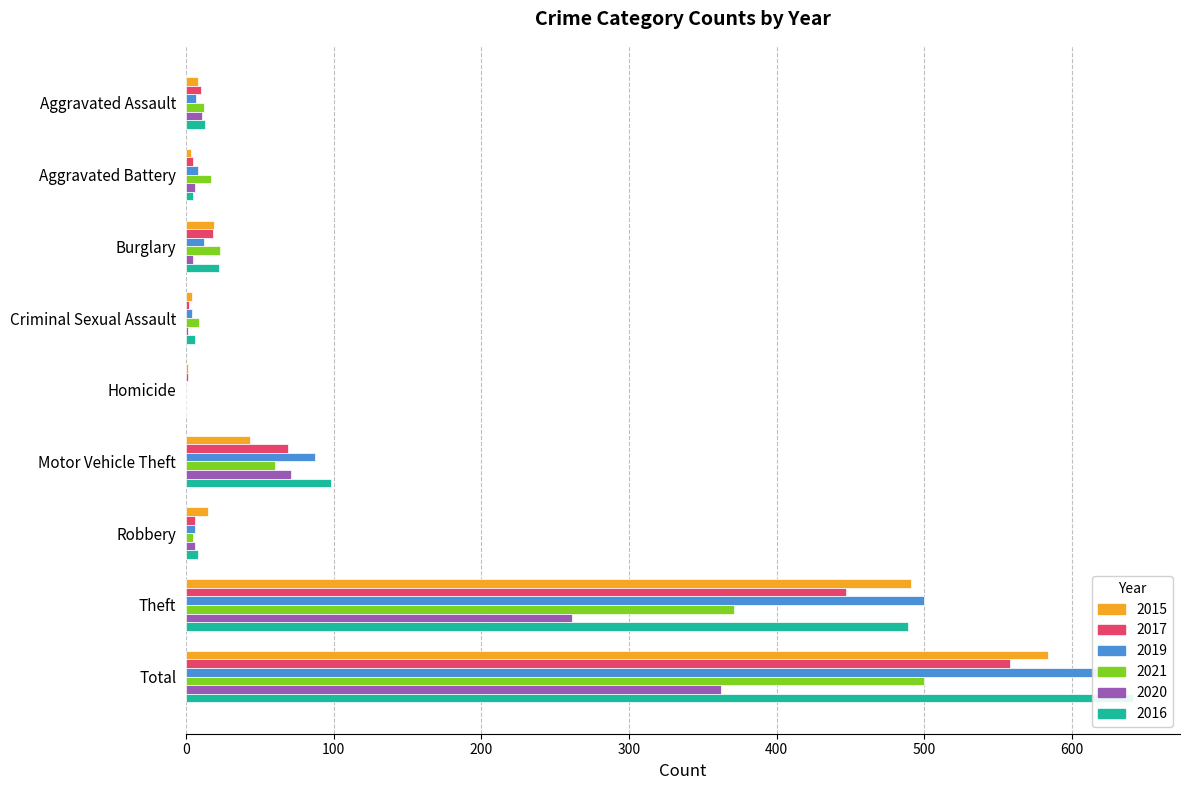

Rank the categories by 2020 value from highest to lowest.

Total, Theft, Motor Vehicle Theft, Aggravated Assault, Aggravated Battery, Robbery, Burglary, Criminal Sexual Assault, Homicide